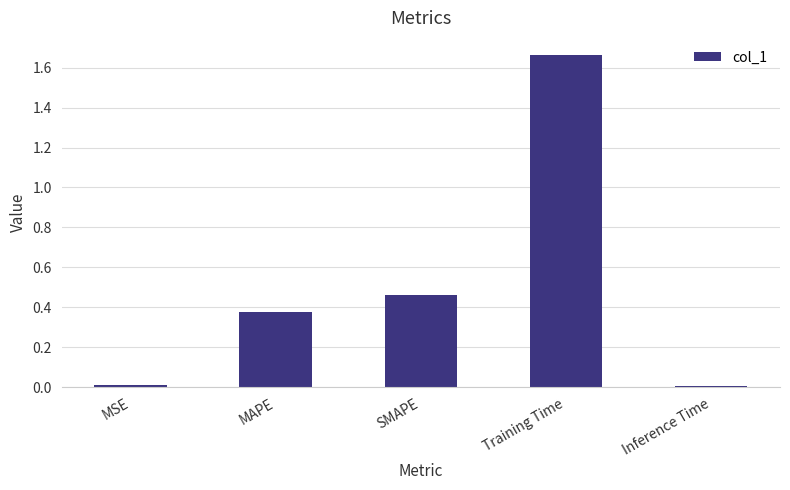

What is the sum of all values?

2.5